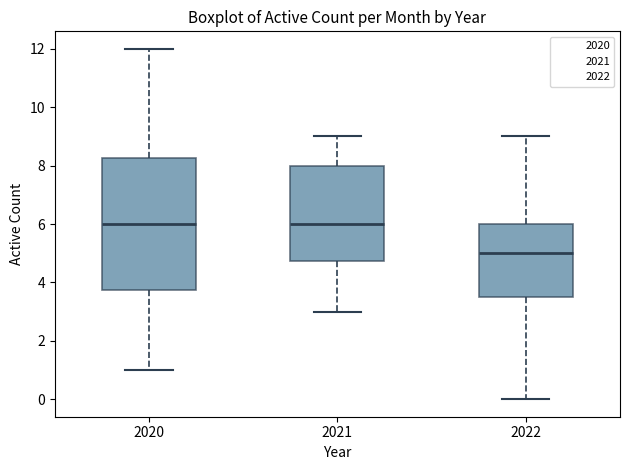

Which box has the lowest median line?

2022